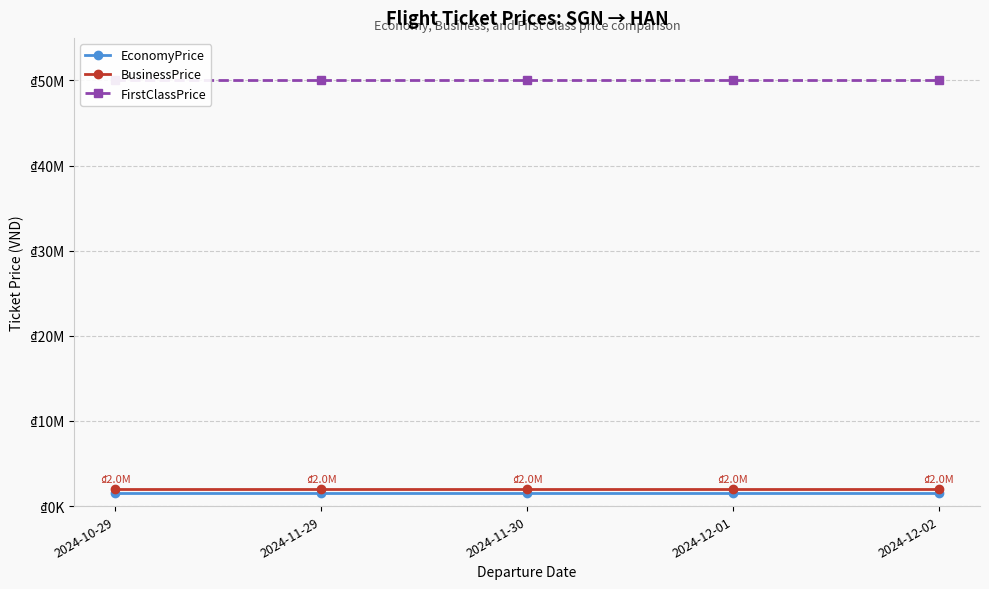

True or false: BusinessPrice has more than 0 interior local peaks.

False